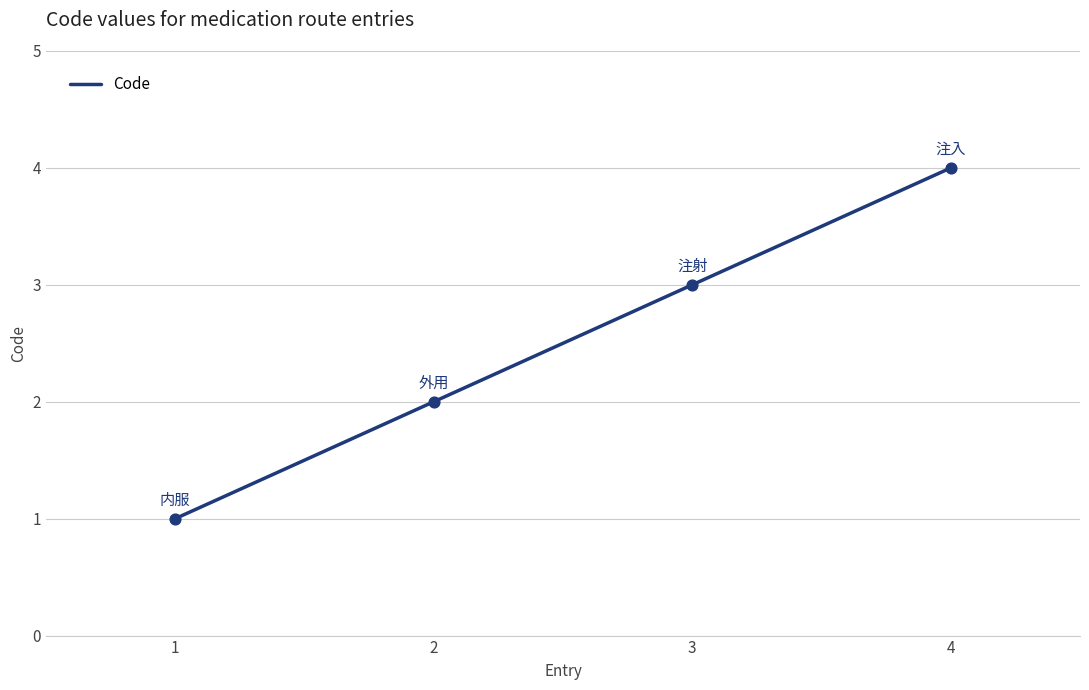

What is the change in value from 1 to 2?

+1